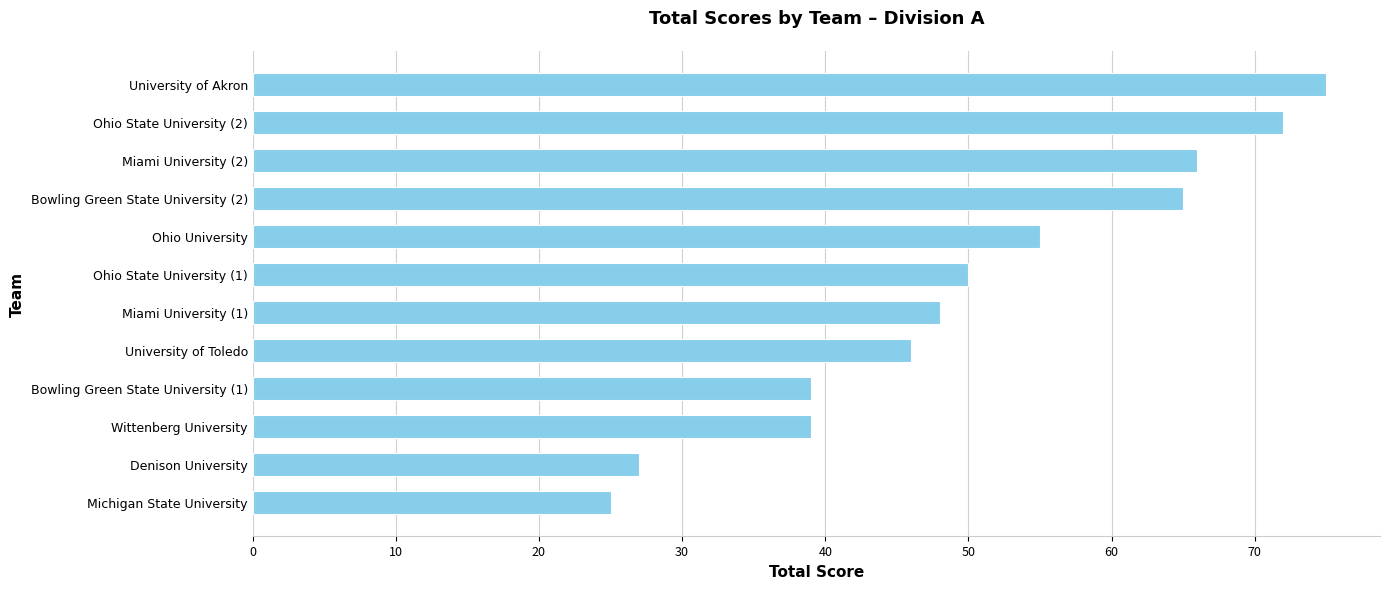

What is the sum of the values at Michigan State University and University of Toledo?

71